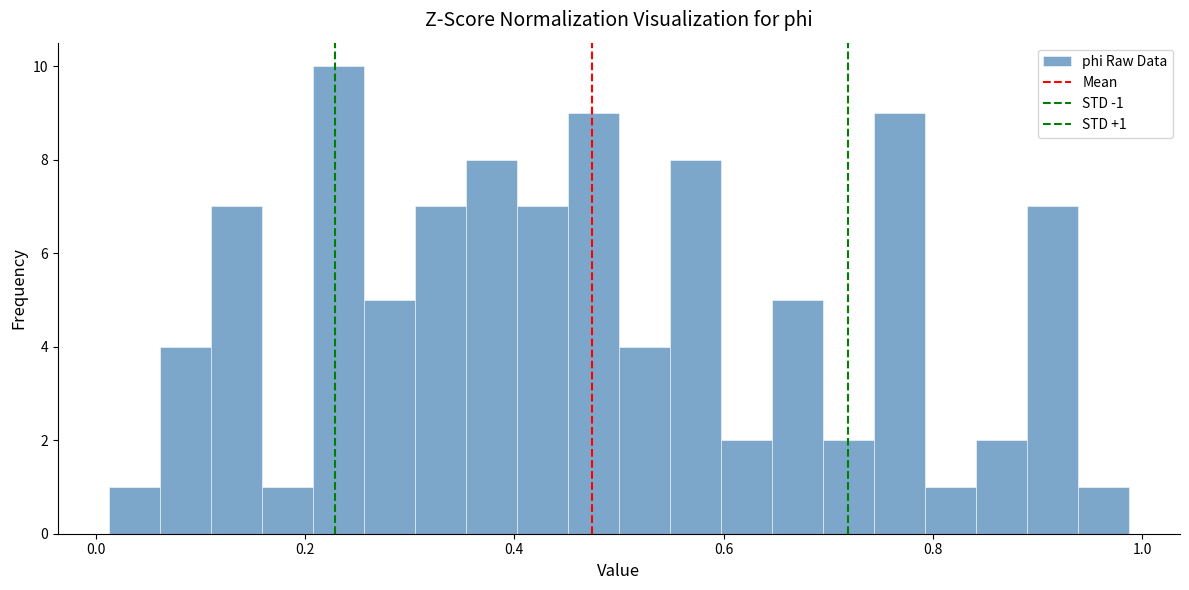

Read against the x-axis, roughly where is the centre of the tallest bar?

0.24